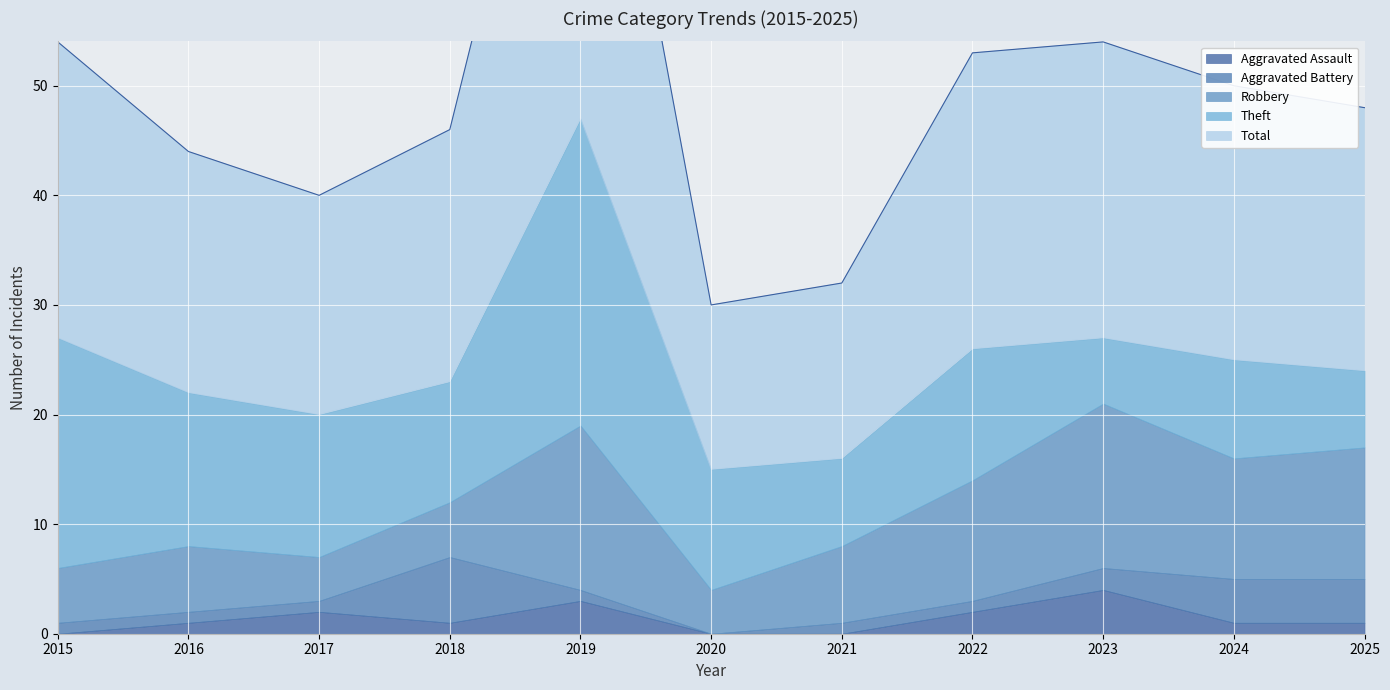

Is it true that Robbery equals 2 at 2015?

False